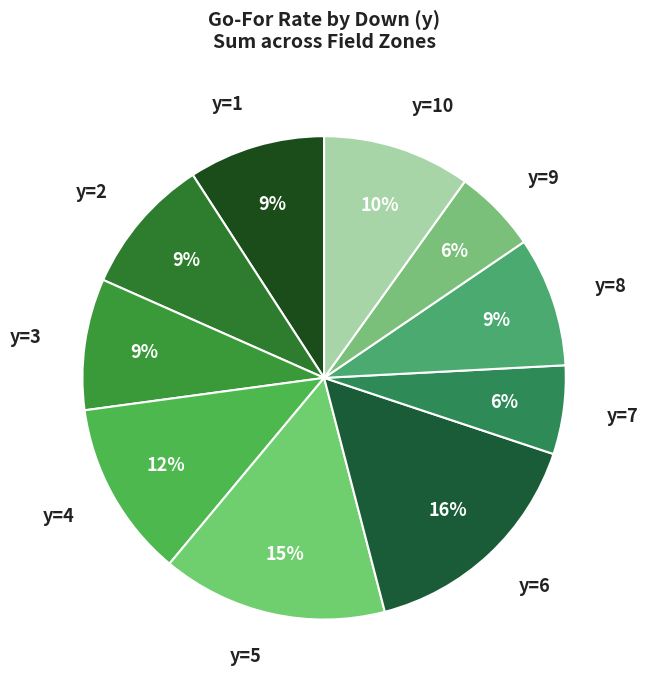

The y=6 slice represents 26% of the pie. True or false?

False